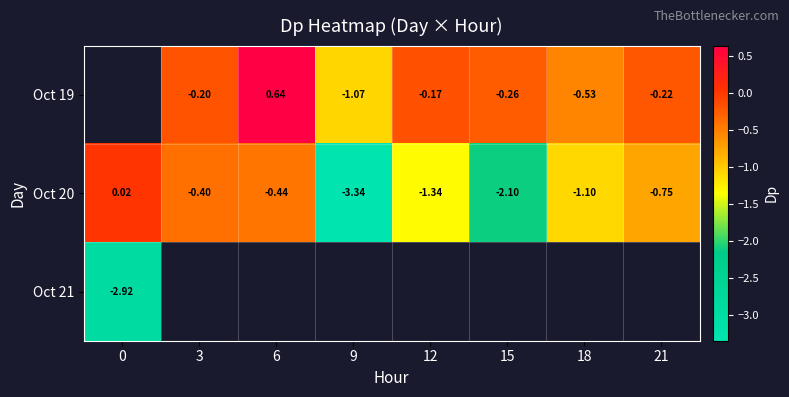

Which series has the widest spread of values?

Oct 20